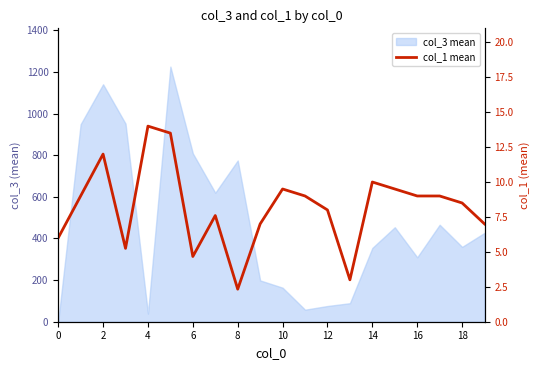

How many interior local peaks (higher than both neighbors) does the data have?

5